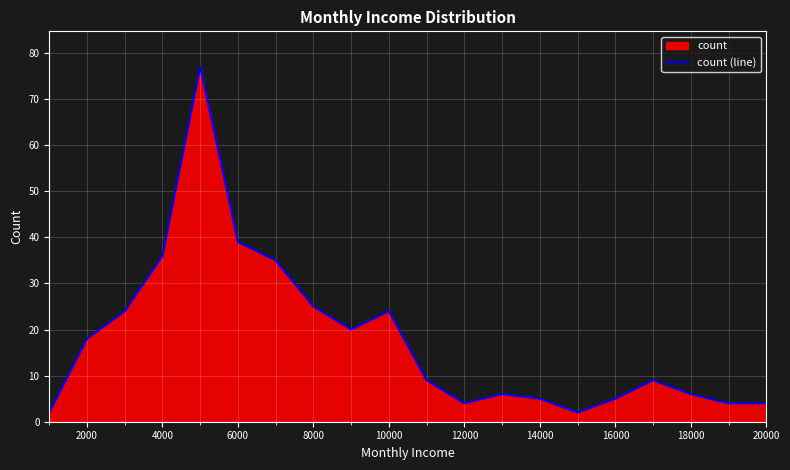

What is the sum of the values at 6000 and 18000?

45